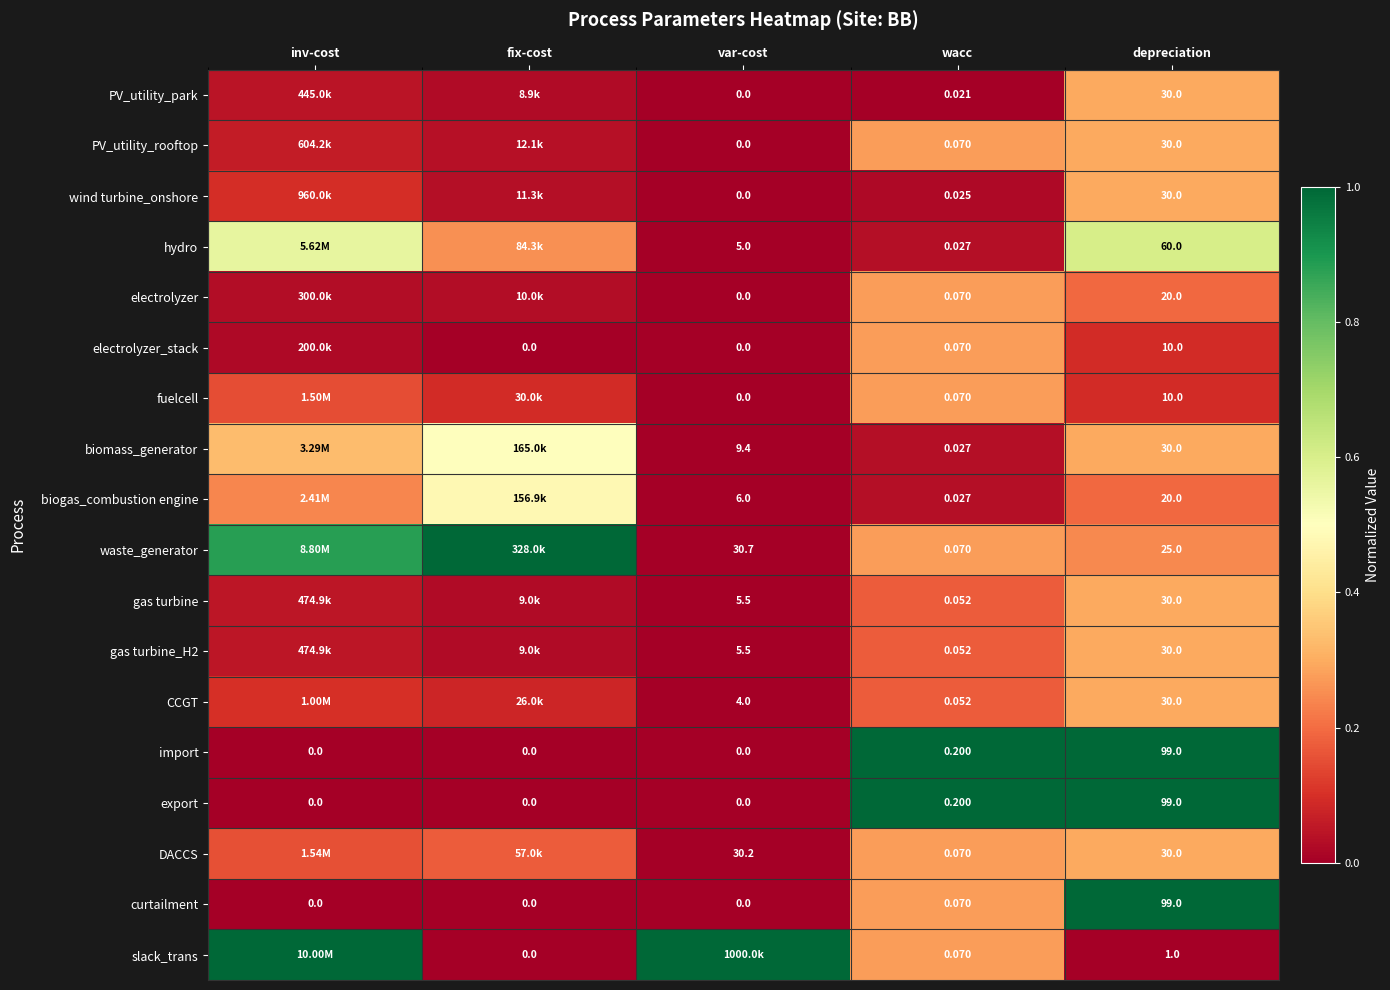

What is the spread (max minus min) of values at var-cost?

1.0